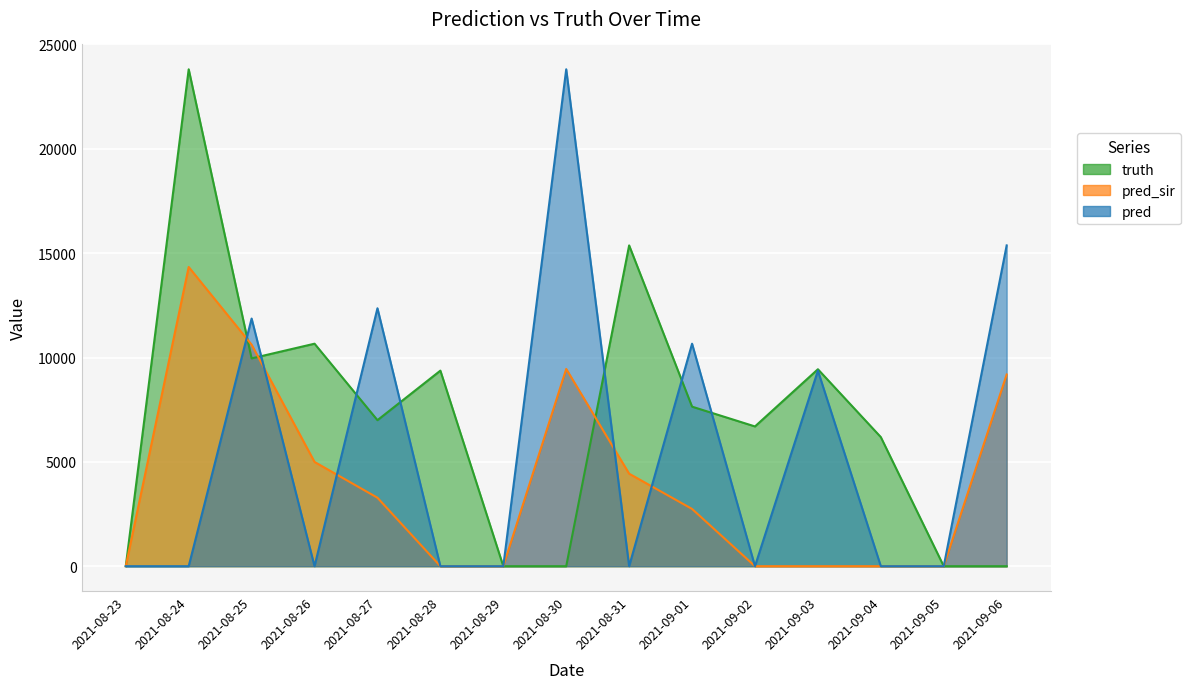

Rank the series by their average value, from highest to lowest.

truth, pred, pred_sir